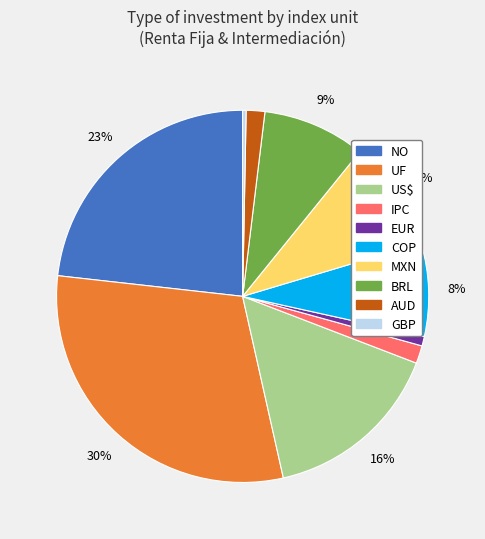

To the nearest percent, what portion does UF represent?

30%